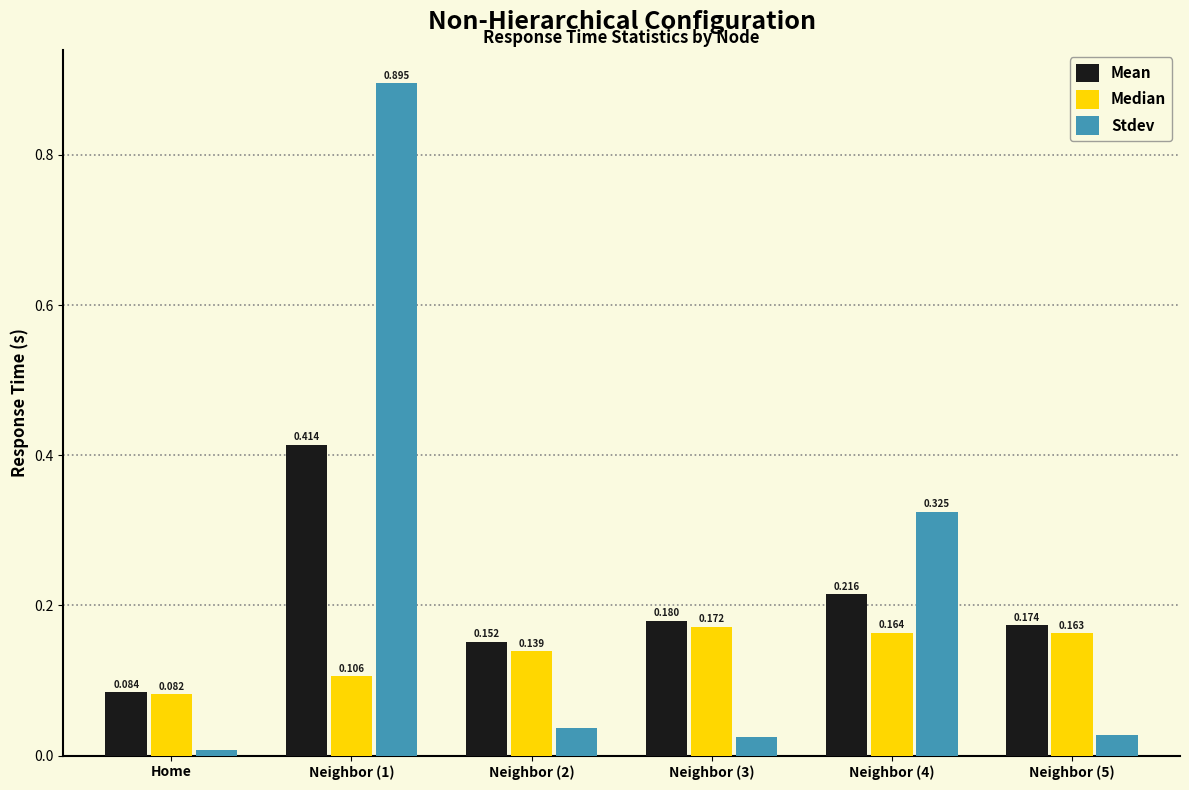

Which series has the largest total across all categories?

Stdev